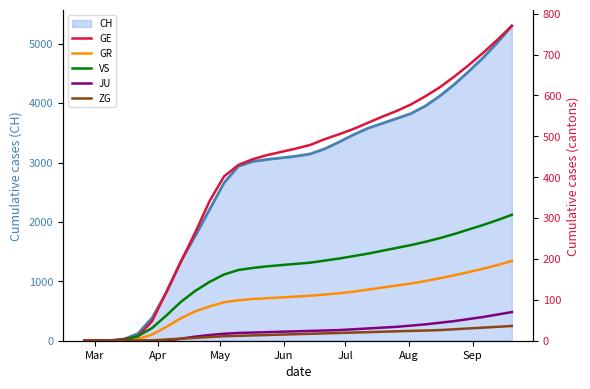

True or false: ZG and JU cross at least once.

False